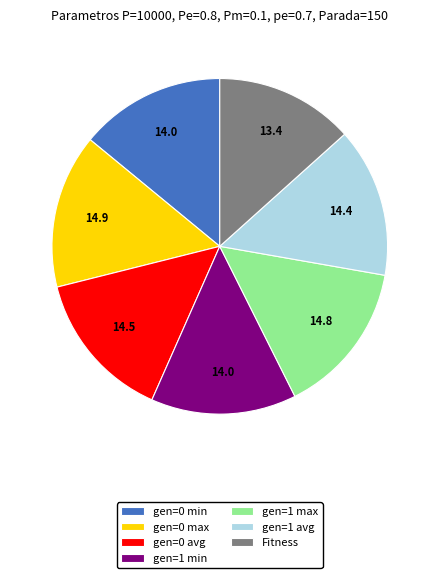

Is the sum of gen=0 min and gen=0 max greater than half?

No